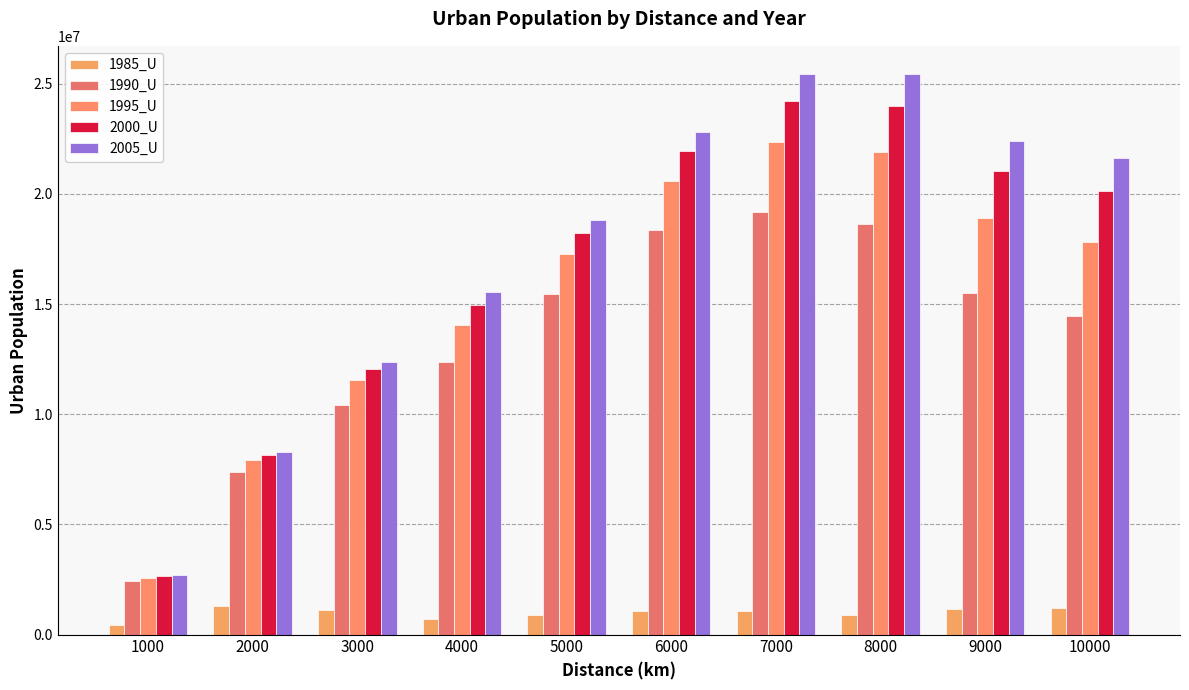

Rank the categories by 2005_U value from lowest to highest.

1000, 2000, 3000, 4000, 5000, 10000, 9000, 6000, 7000, 8000